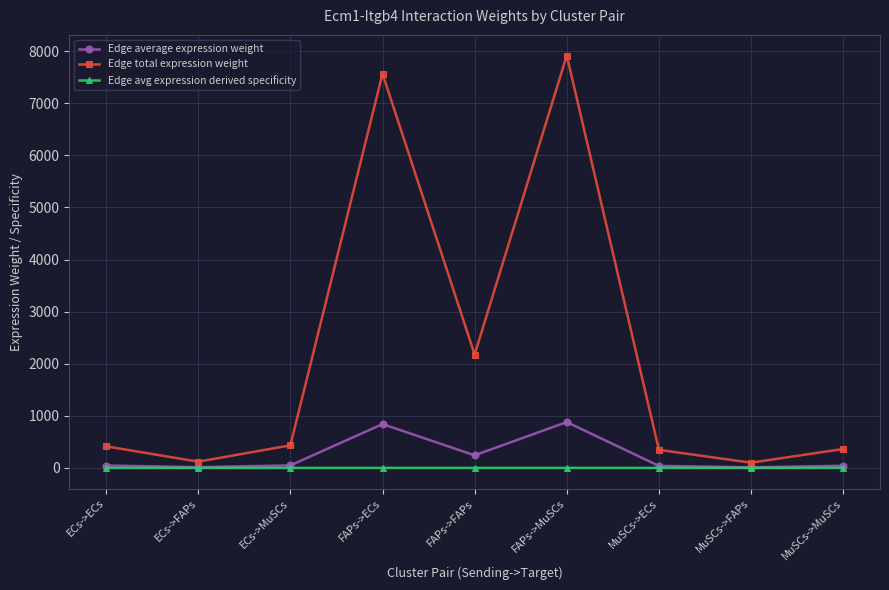

How many interior local peaks does the Edge total expression weight series have?

2